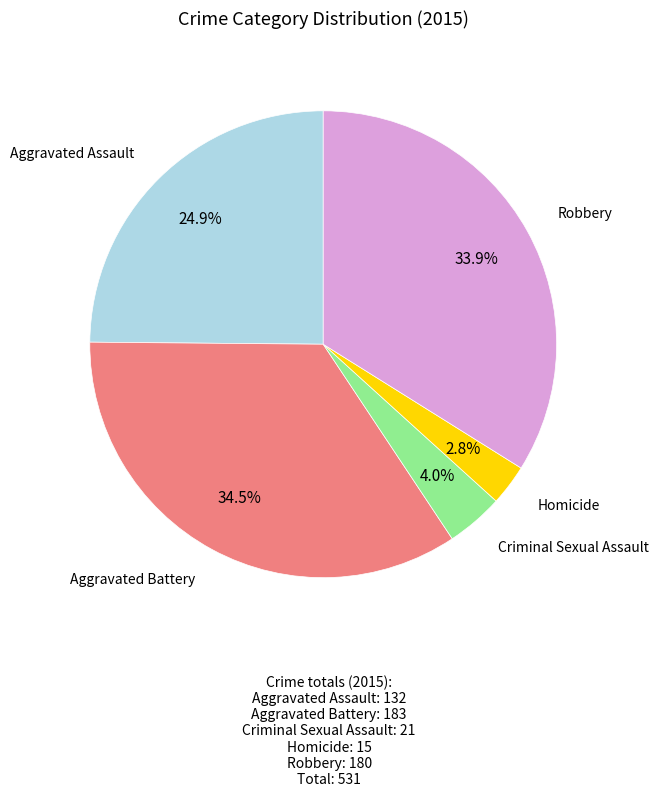

How many segments does this pie chart have?

5